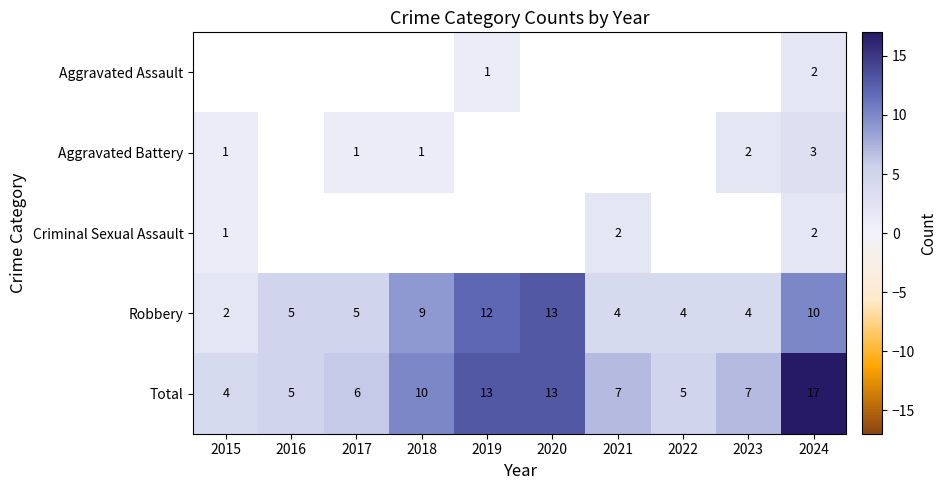

True or false: Robbery has a value of 3 at 2017.

False